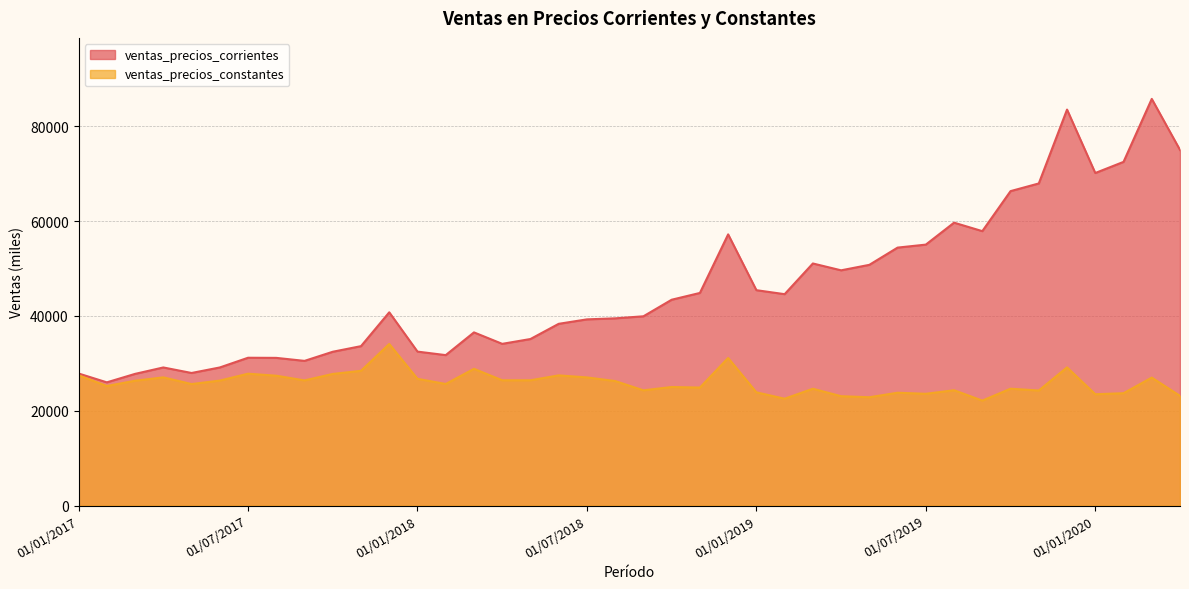

Which series has the largest range (max minus min)?

ventas_precios_corrientes